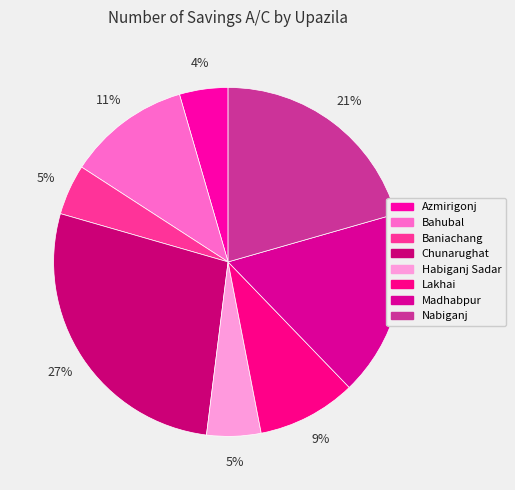

Does Habiganj Sadar account for over 50% of the chart?

No